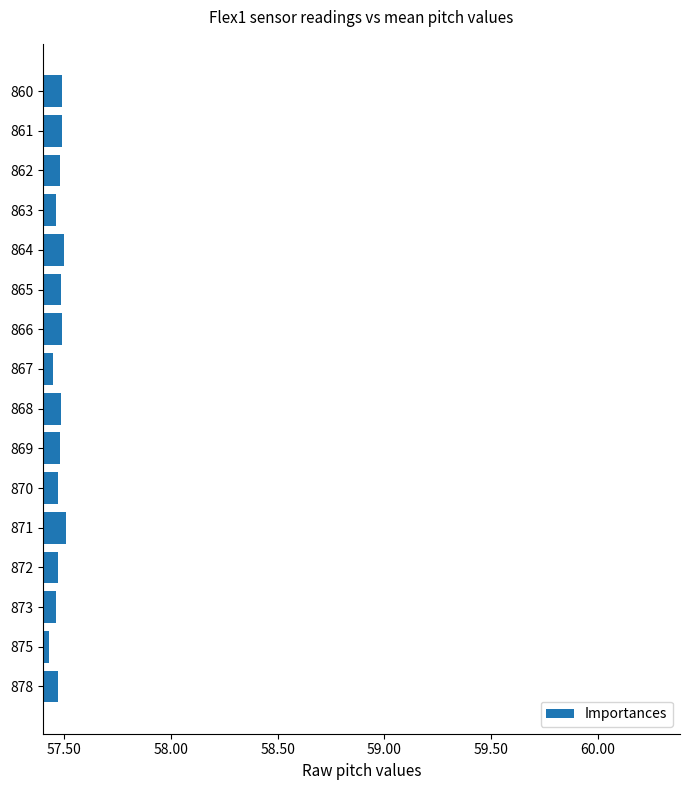

Count the values in the range 57 to 58.

16